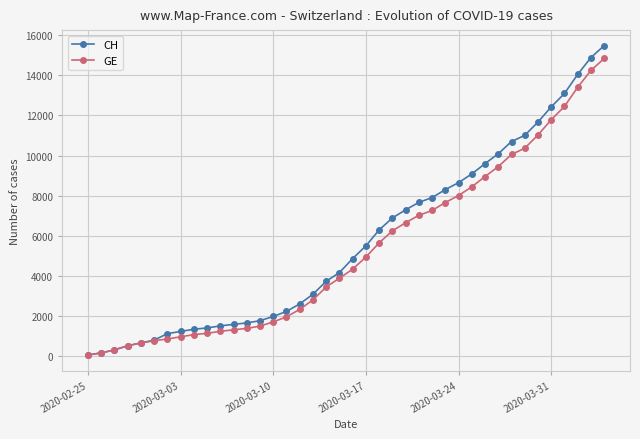

Which series has the largest range (max minus min)?

CH